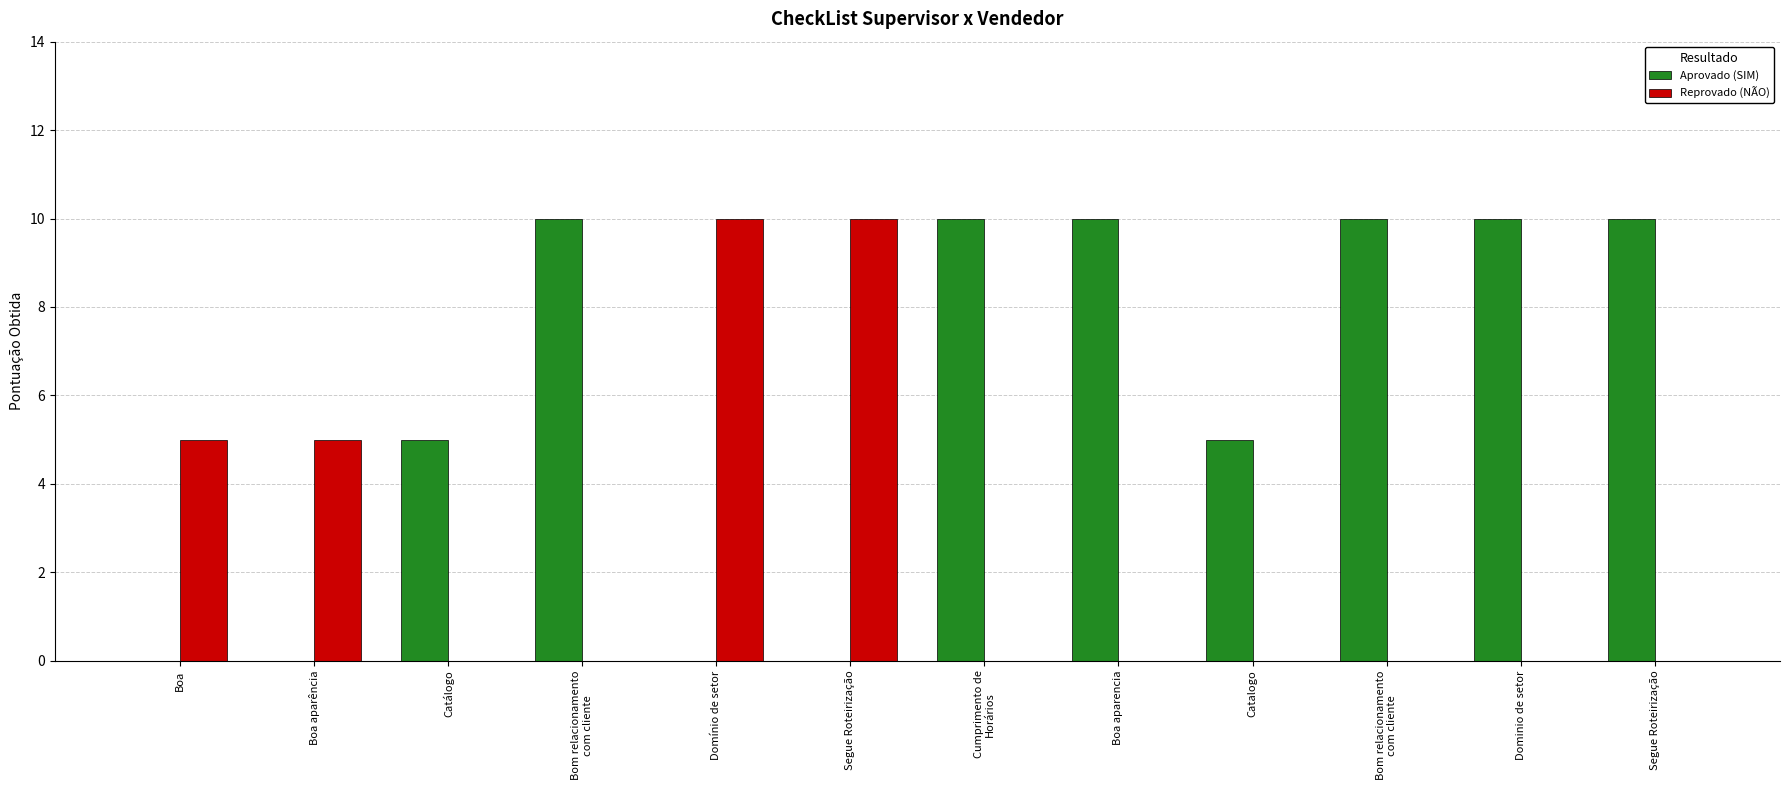

Is it true that Reprovado (NÃO) equals 0 at Bom relacionamento
com cliente?

True